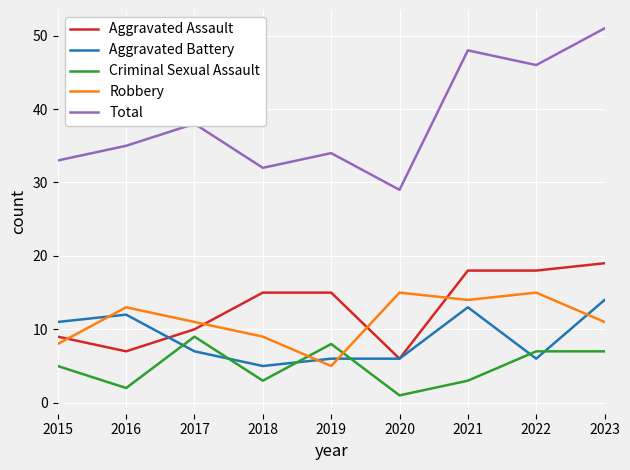

True or false: Criminal Sexual Assault and Aggravated Battery cross at least once.

True